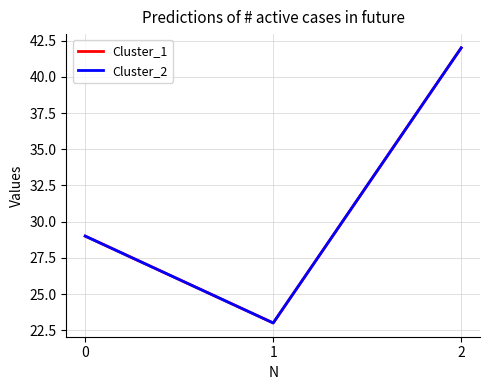

Is this an area chart (filled region under the line)?

No